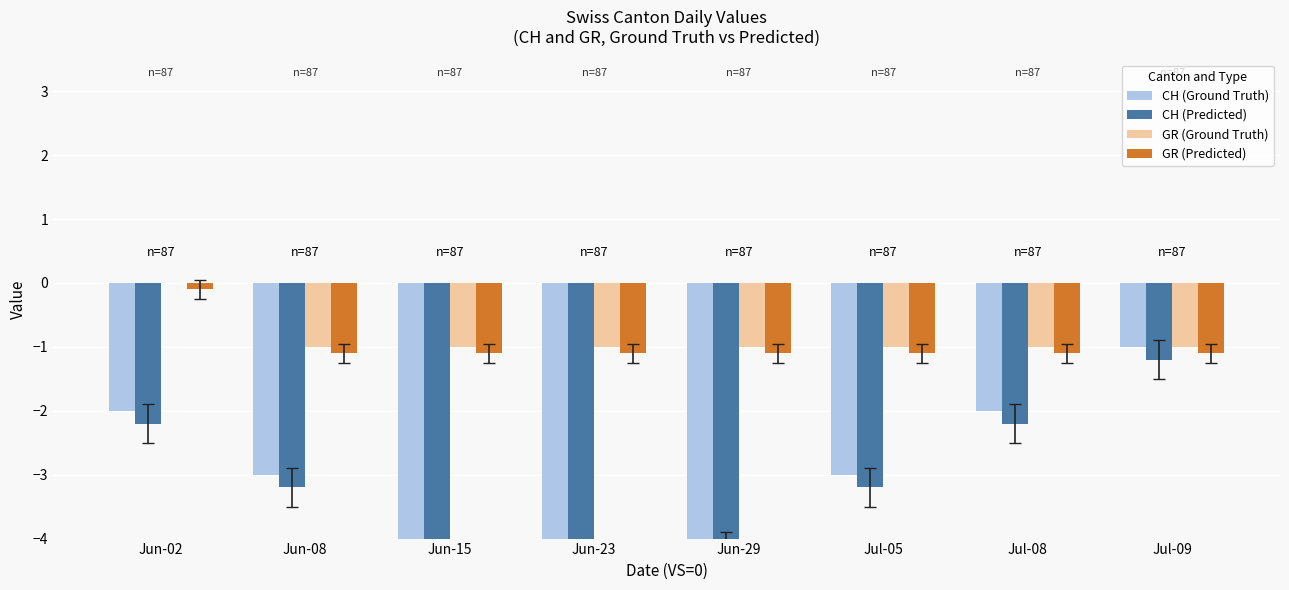

What is the spread (max minus min) of values at Jun-08?

2.2